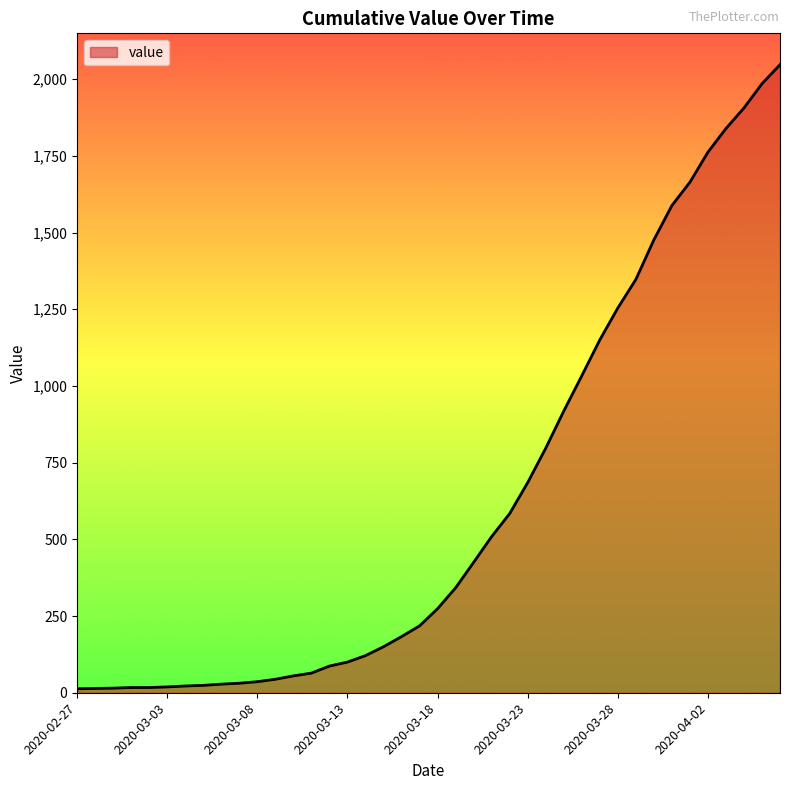

What is the greatest value displayed?

2047